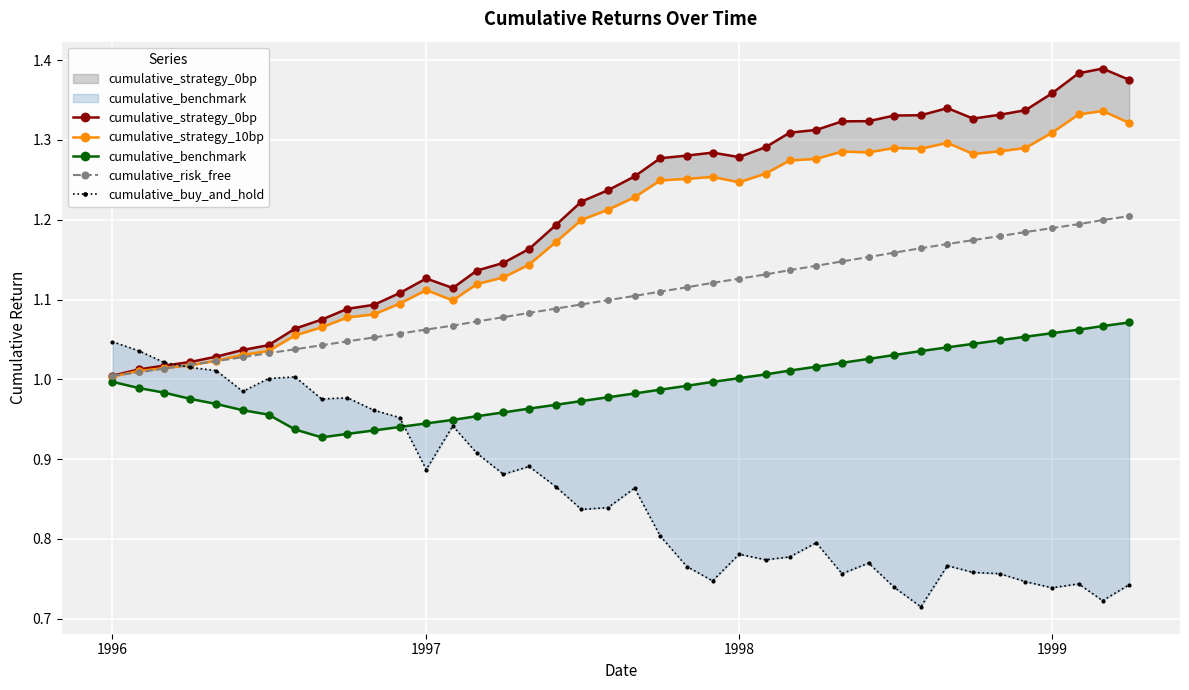

What is the difference between the maximum and minimum values in the cumulative_strategy_0bp series?

0.4